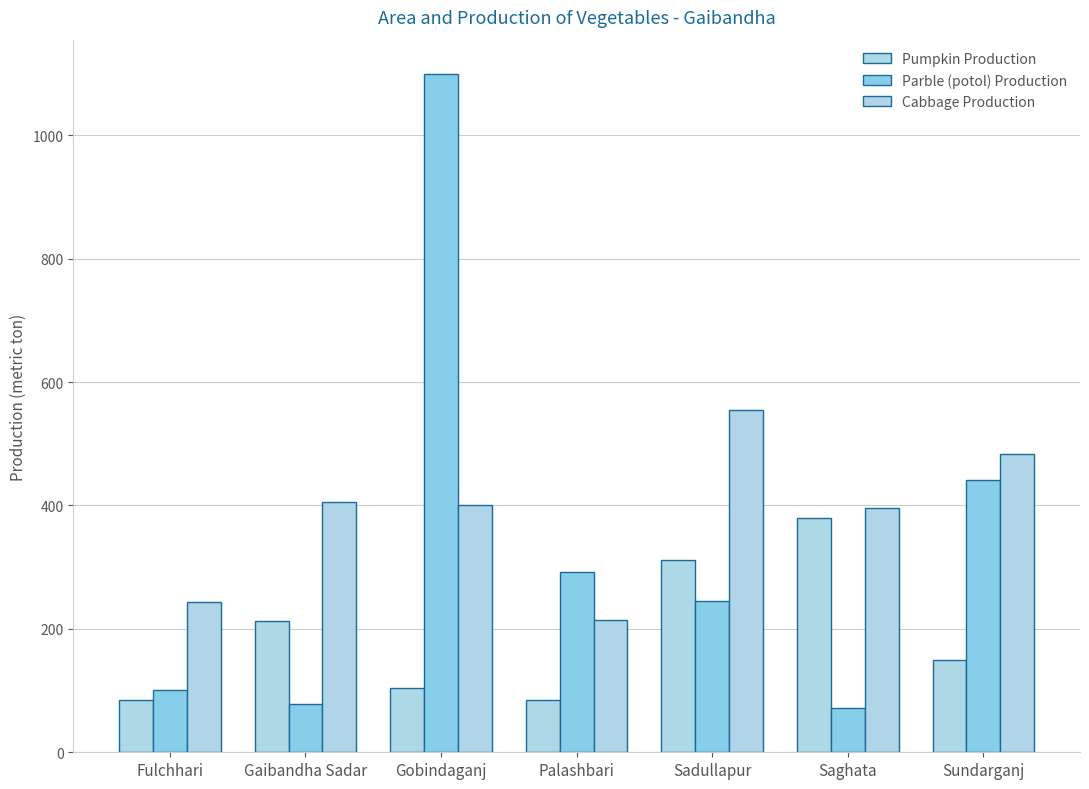

What is the lowest value of the Pumpkin Production series?

84